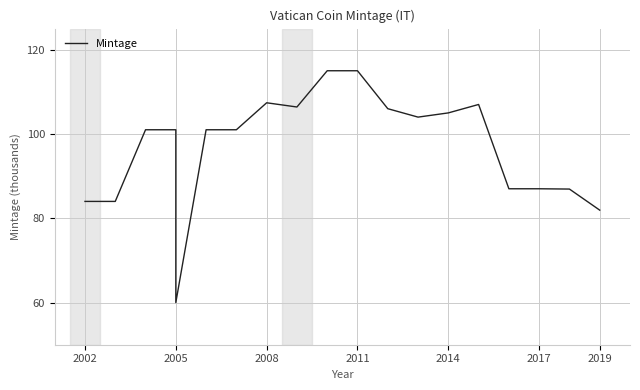

How many interior local peaks (higher than both neighbors) does the data have?

2